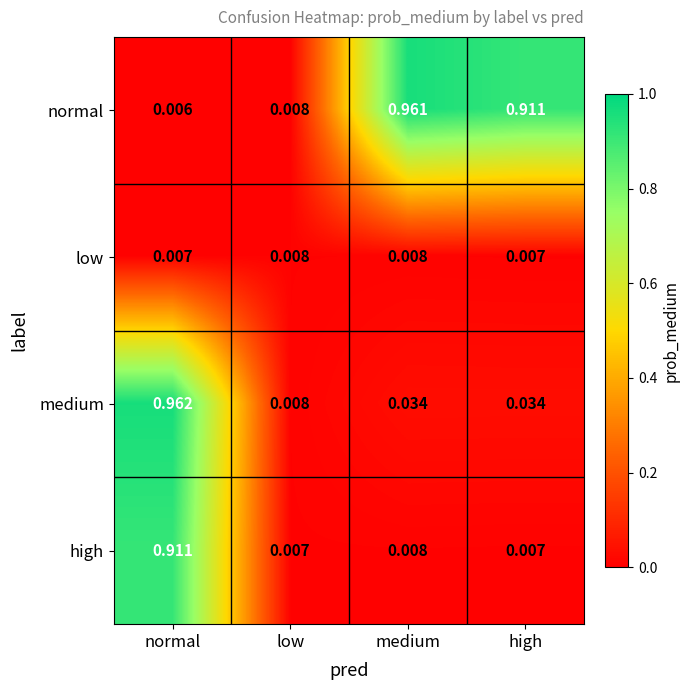

Which category has the highest value in the normal series?

medium